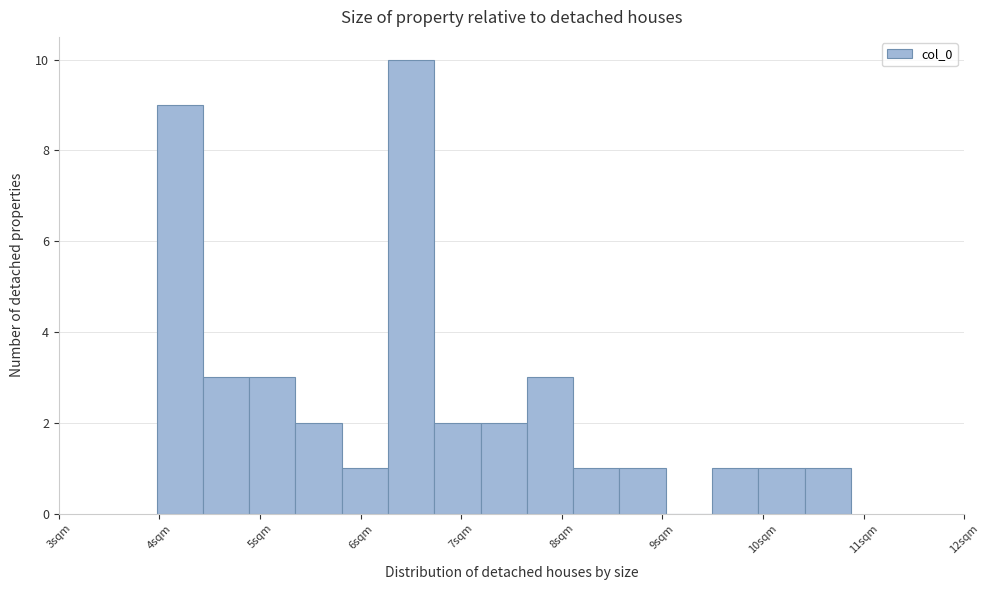

Reading left to right, transcribe this chart: for each bar, give the range it covers on the x-axis and its height. Neither the bar edges nor the heights are printed on the chart, so give them approximately, as read against the axes.

4.0 to 4.4: 9
4.4 to 4.9: 3
4.9 to 5.4: 3
5.4 to 5.8: 2
5.8 to 6.3: 1
6.3 to 6.7: 10
6.7 to 7.2: 2
7.2 to 7.7: 2
7.7 to 8.1: 3
8.1 to 8.6: 1
8.6 to 9.0: 1
9.0 to 9.5: 0
9.5 to 10.0: 1
10.0 to 10.4: 1
10.4 to 10.9: 1